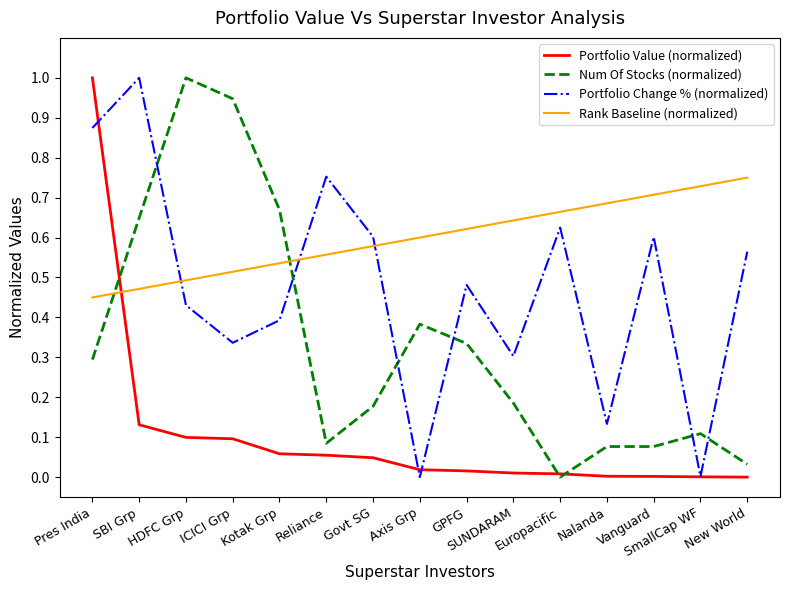

How many values in the Num Of Stocks (normalized) series exceed 0?

14